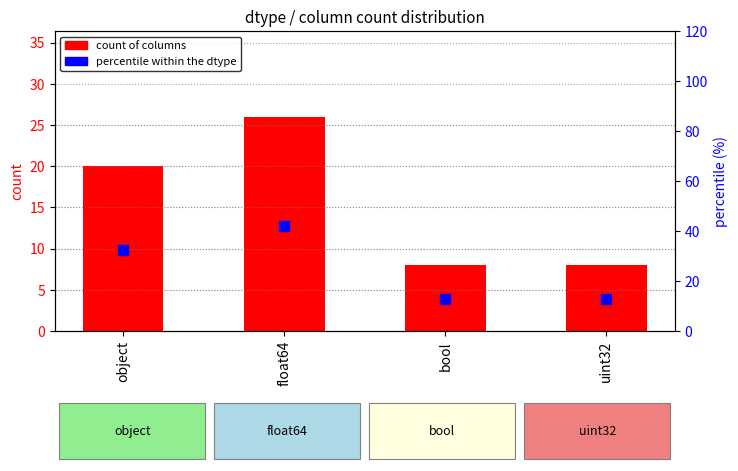

Which series has the largest Y range (max minus min)?

percentile within dtype